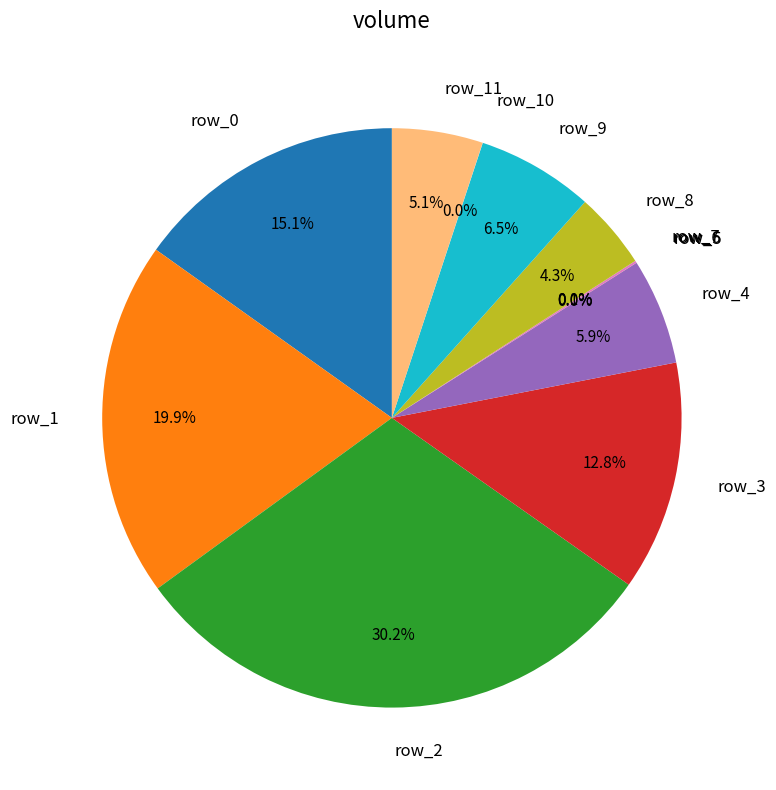

What is the ratio of the value at row_9 to the value at row_0?

0.4